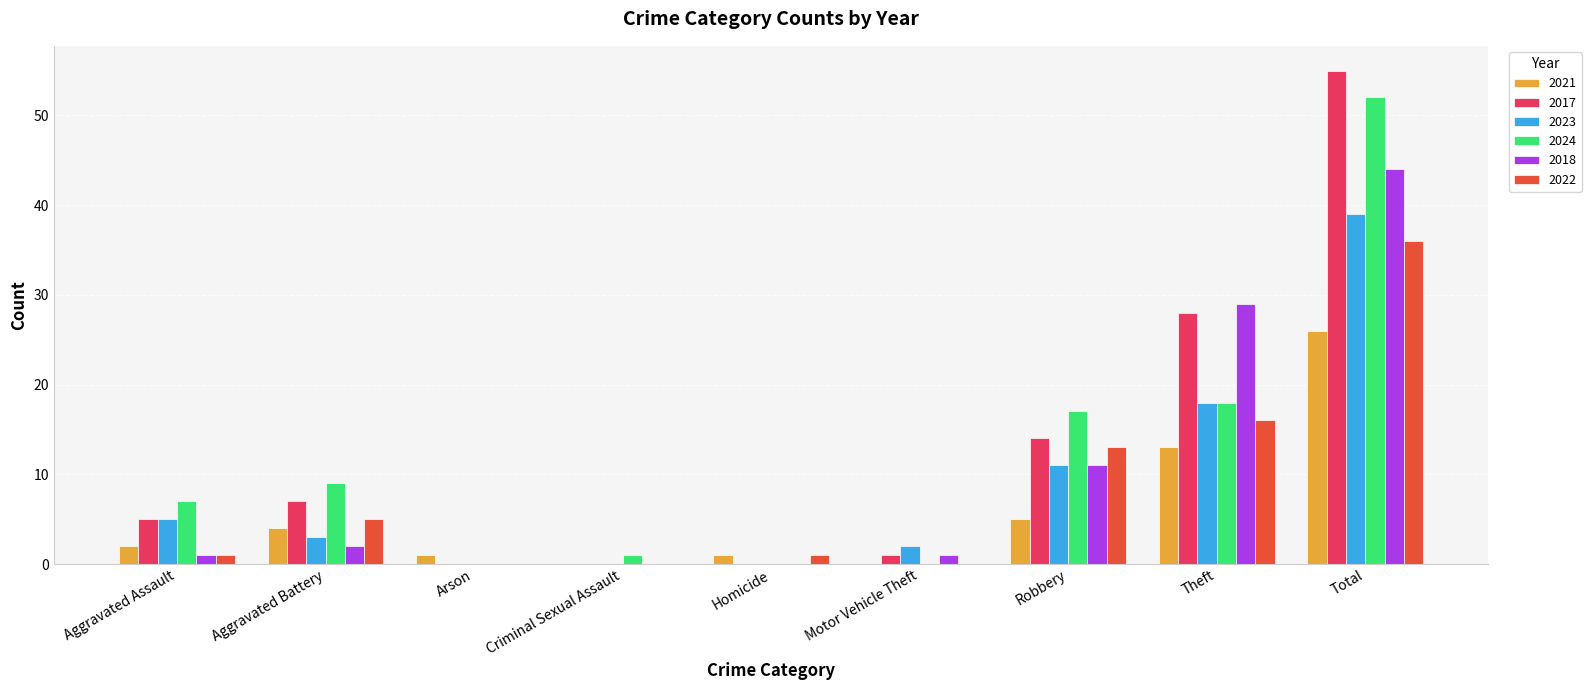

Is it true that 2018 equals 6 at Robbery?

False